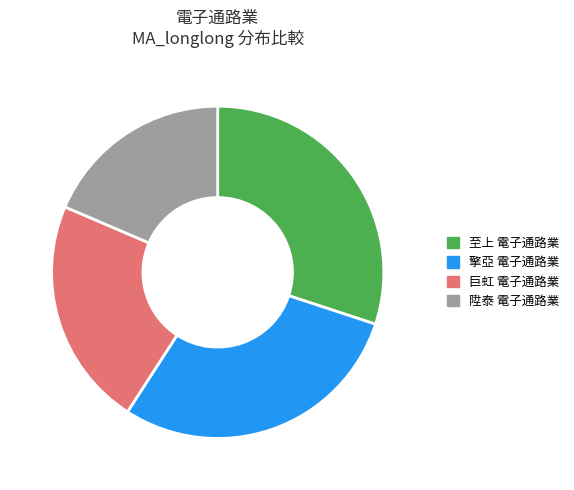

To the nearest percent, what is the average slice percentage?

25%